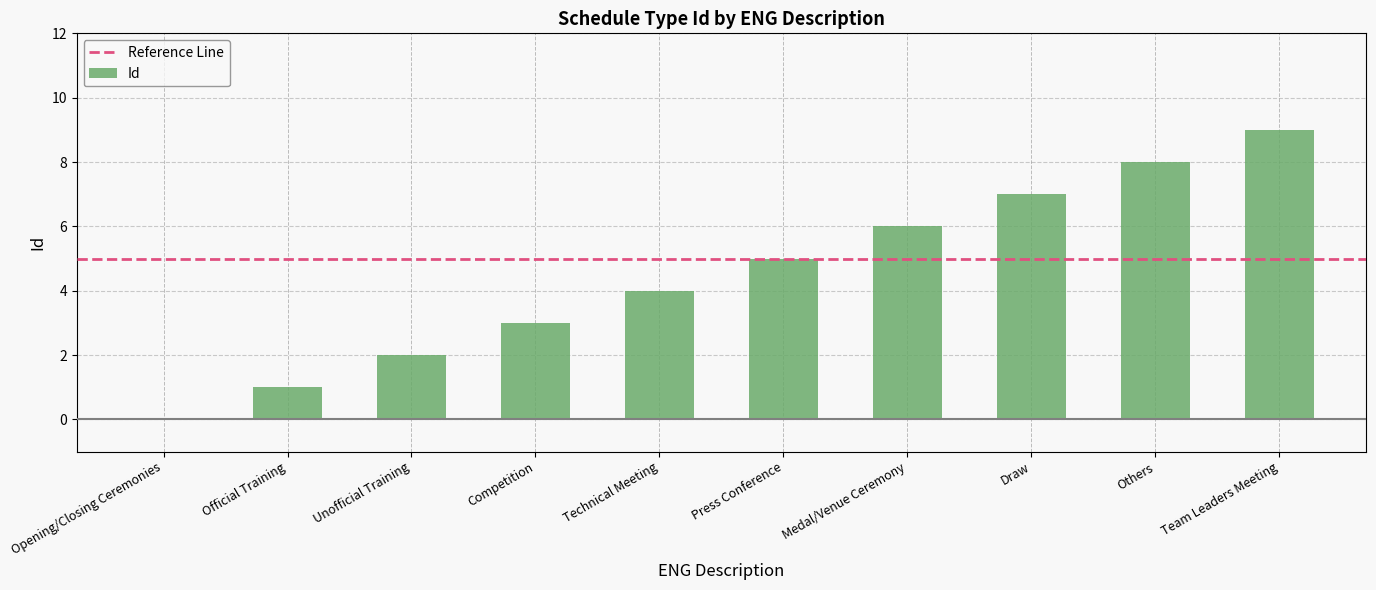

What is the change in value from Official Training to Press Conference?

+4